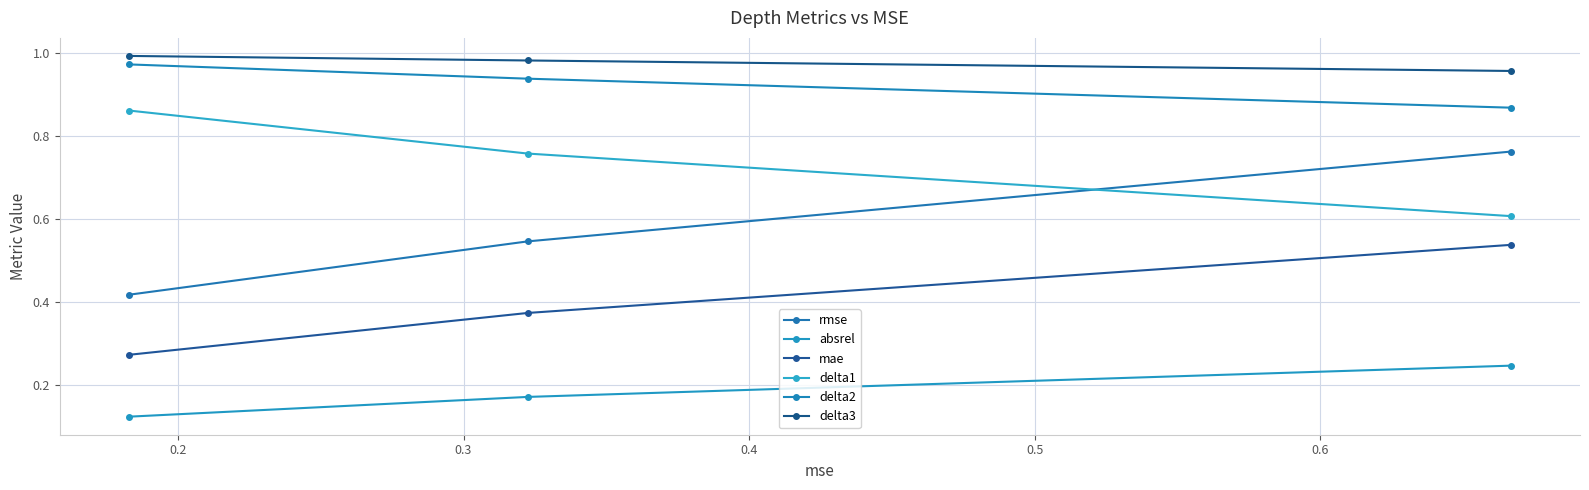

Does the chart have visible grid lines?

Yes